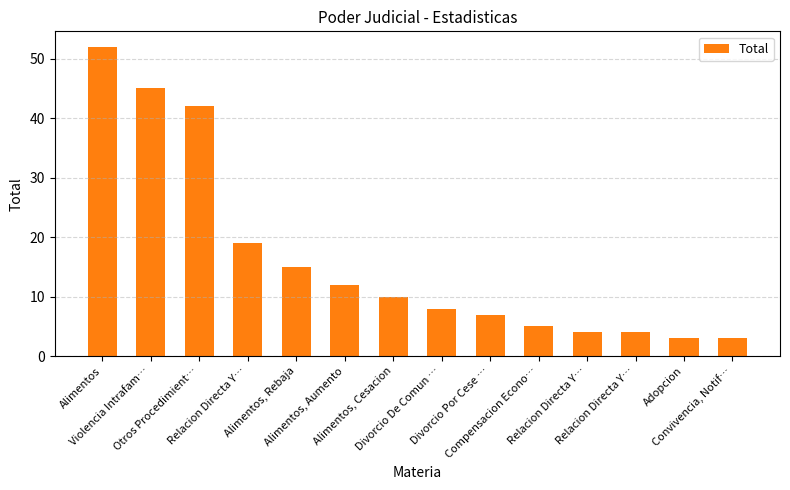

How many bars are there in total?

14